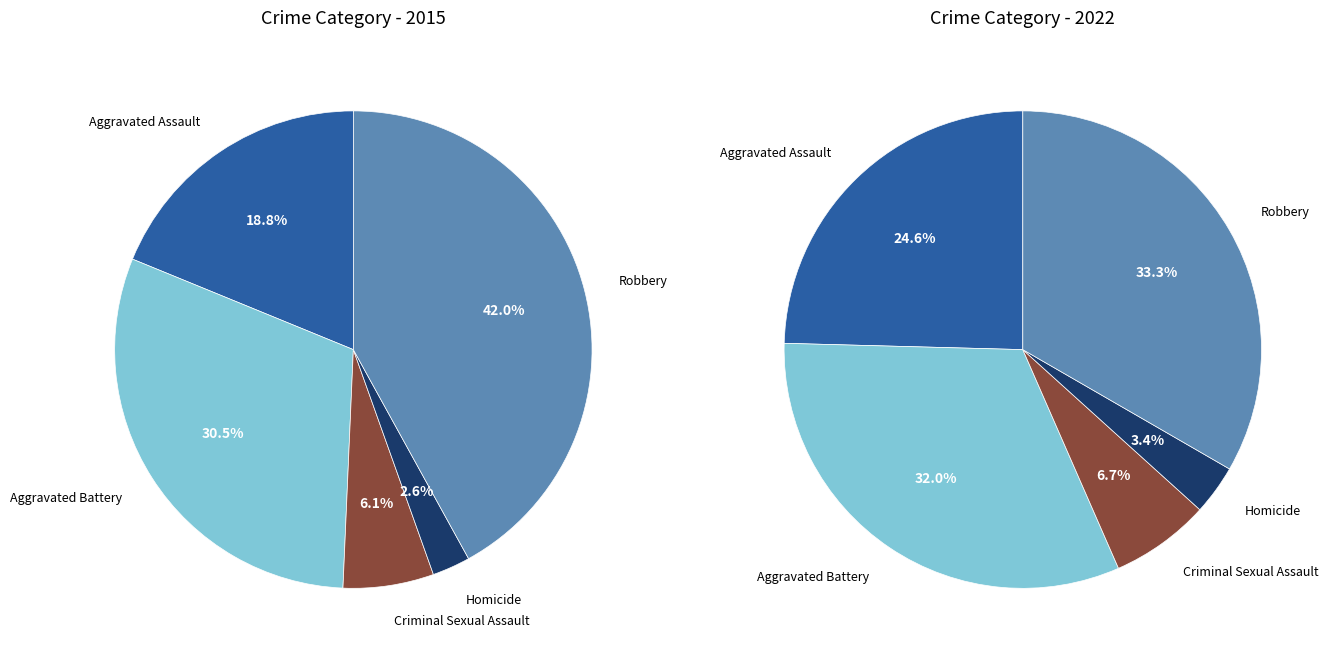

What is the smallest slice in the pie chart?

Homicide